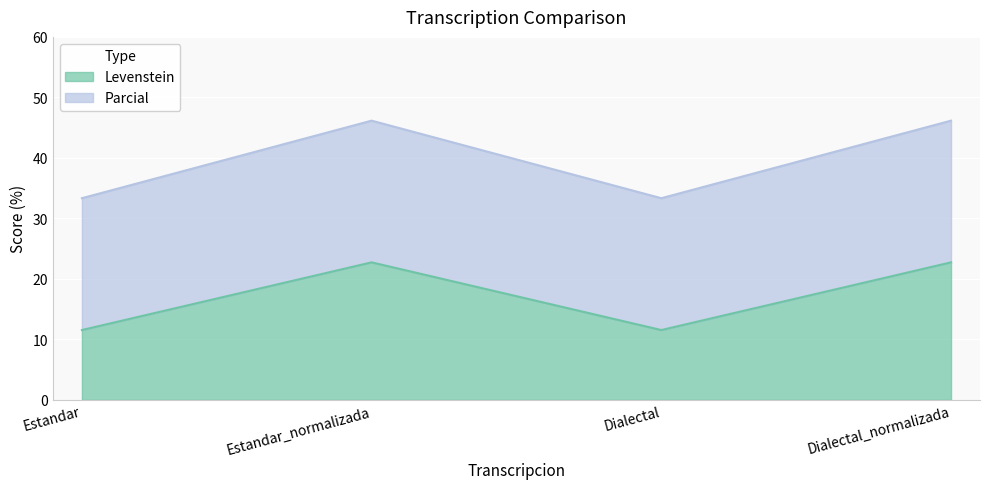

What is the label of the 2nd point from the left?

Estandar_normalizada